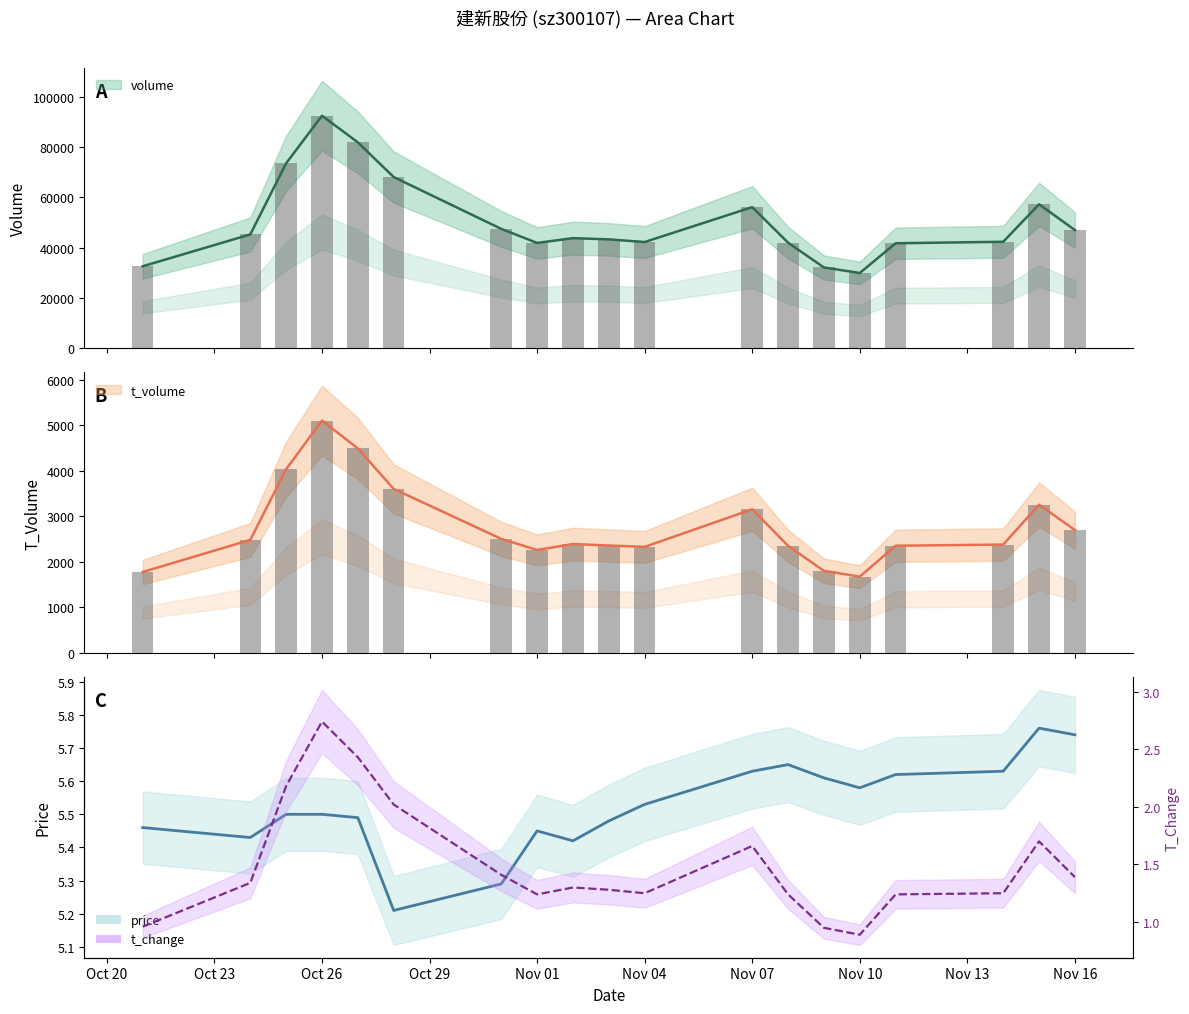

What is the minimum value for t_change?

0.9